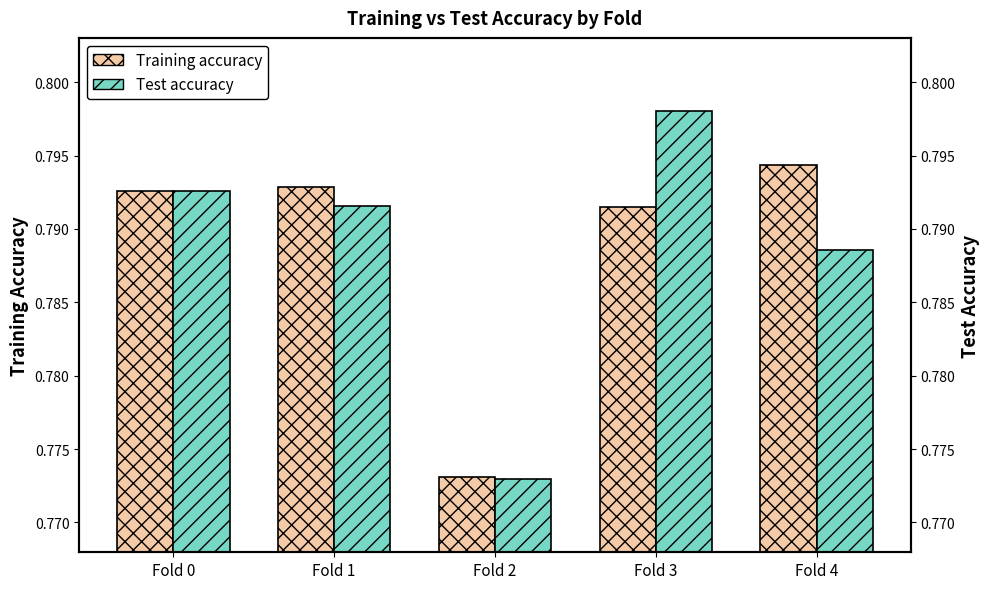

How many bars are there in each group?

2